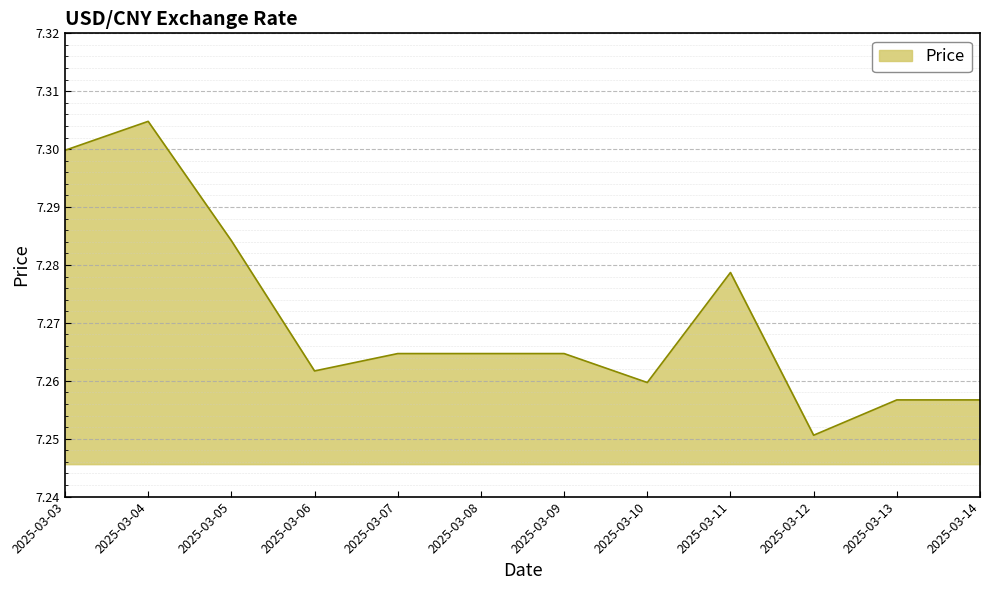

The chart shows a value of 11.4 at 2025-03-11. True or false?

False